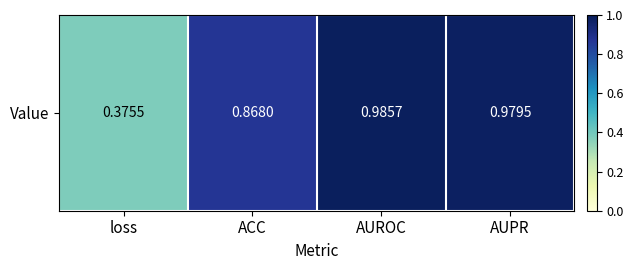

List the labels in order of value, smallest first.

loss, ACC, AUPR, AUROC